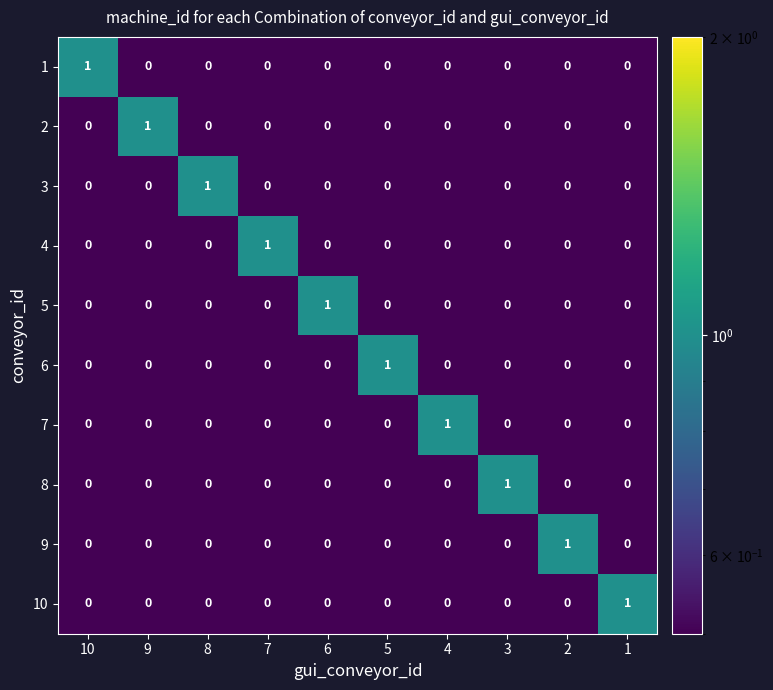

The 6 series shows 1 at 8. True or false?

False